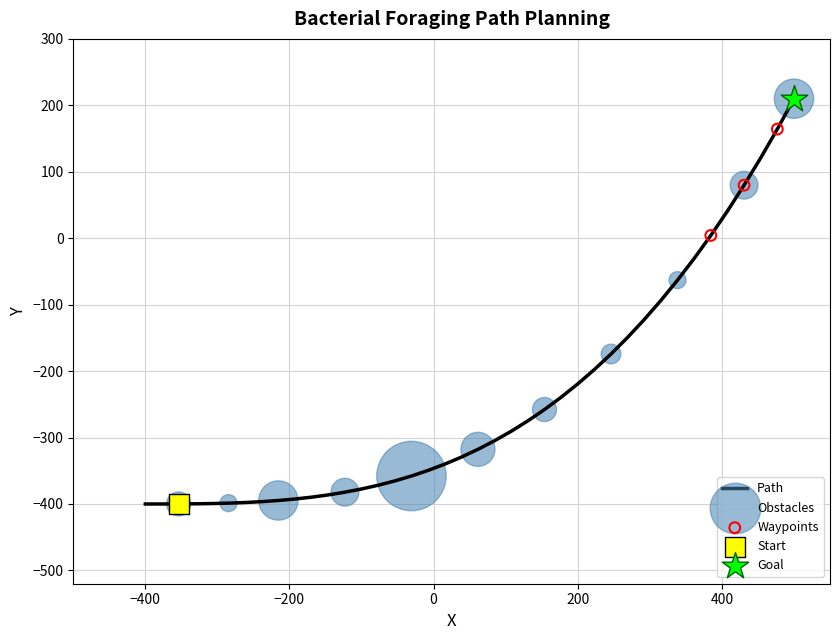

What is the difference between the maximum and minimum values?

610.0